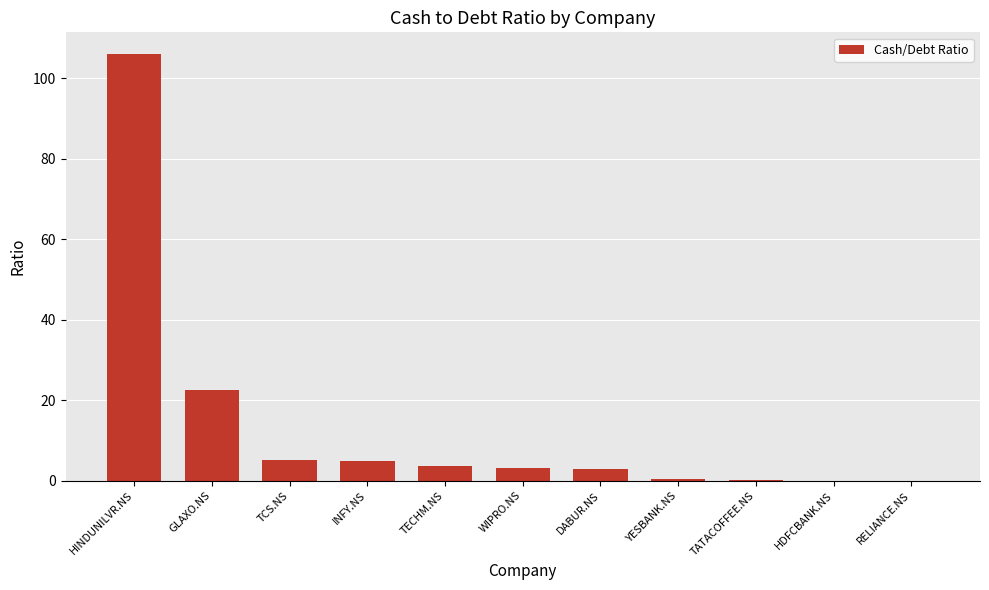

True or false: the data shows 4.9 at INFY.NS.

True